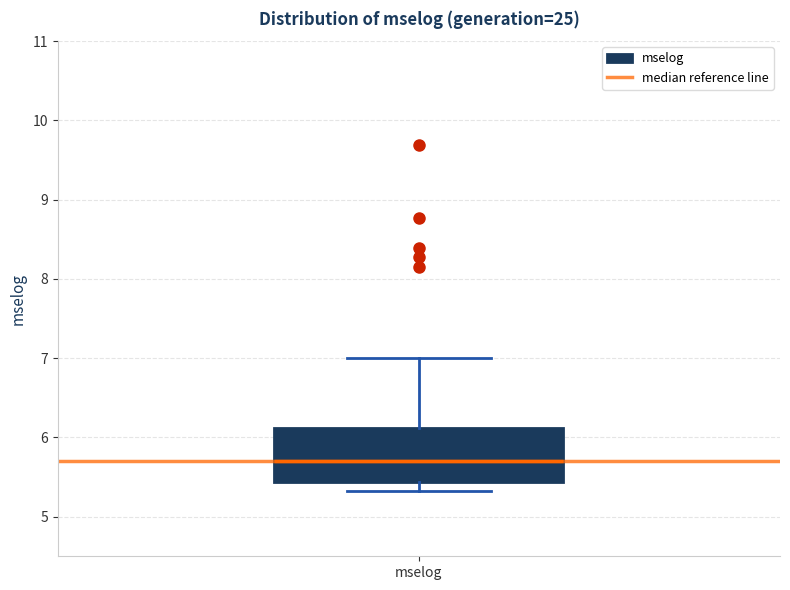

Where does the median line of the box for mselog sit on the y-axis? The values are not printed on the chart, so give them approximately, as read against the axis.

5.7